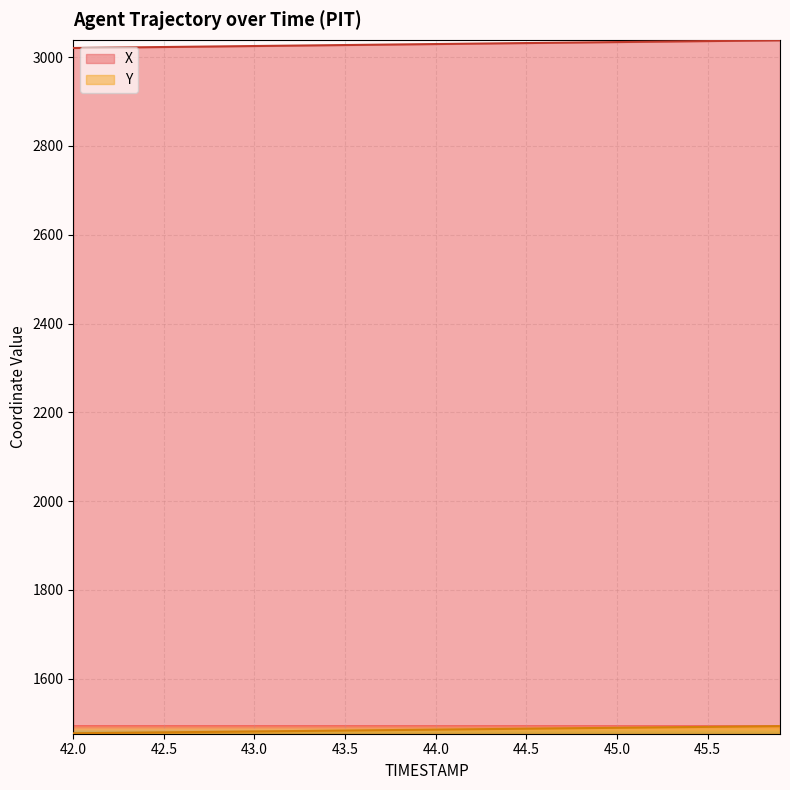

True or false: Y has more than 1 interior local peaks.

False